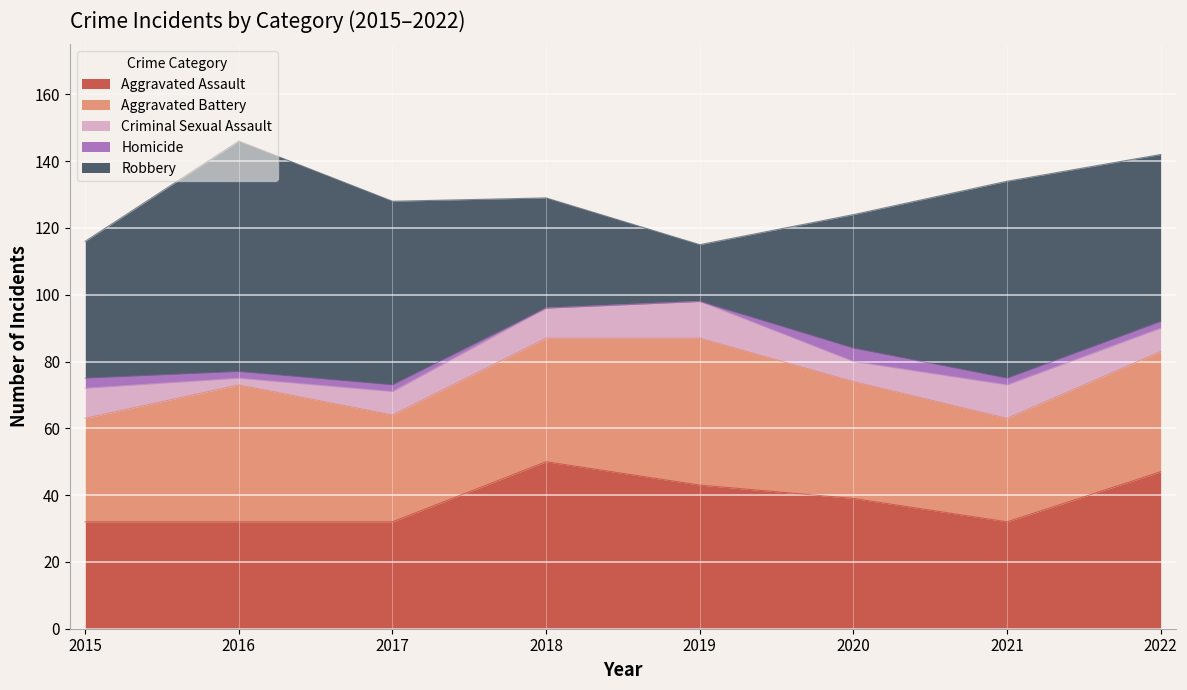

How many values in the Aggravated Battery series are below 36?

4